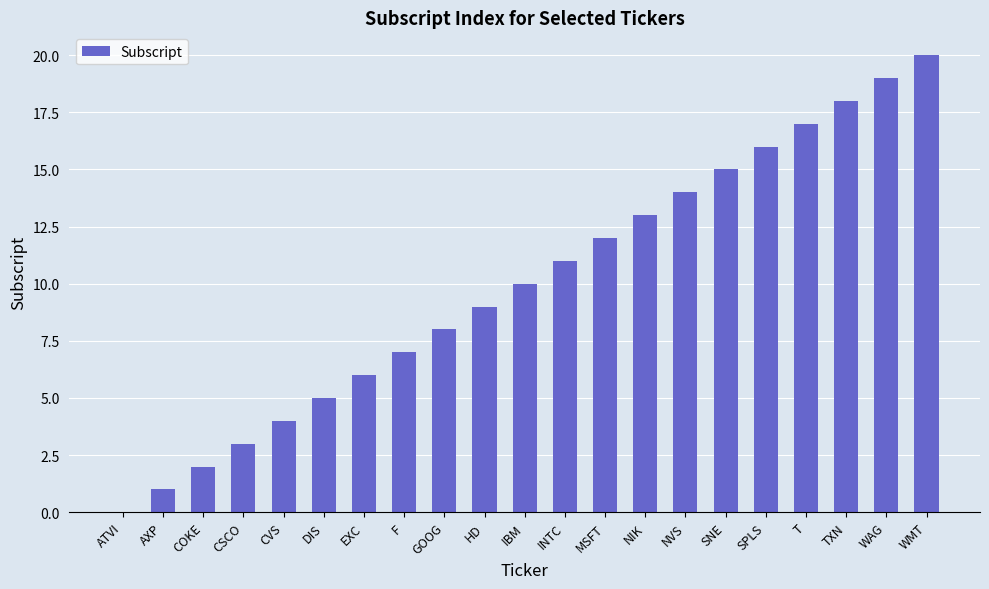

What is the maximum value shown in the chart?

20